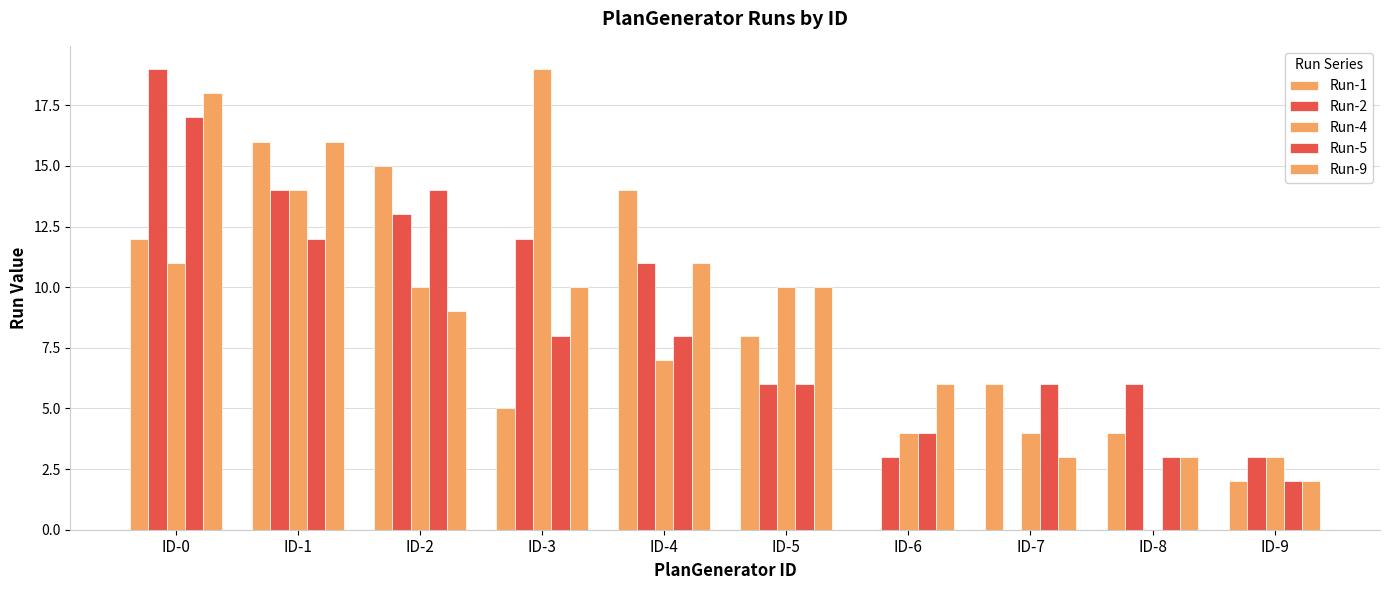

How many groups of bars are there?

10